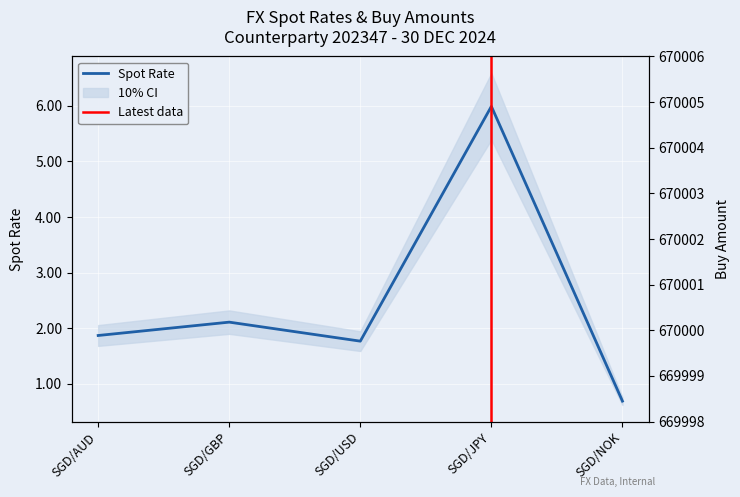

At which category does Spot Rate reach its first local peak?

SGD/GBP